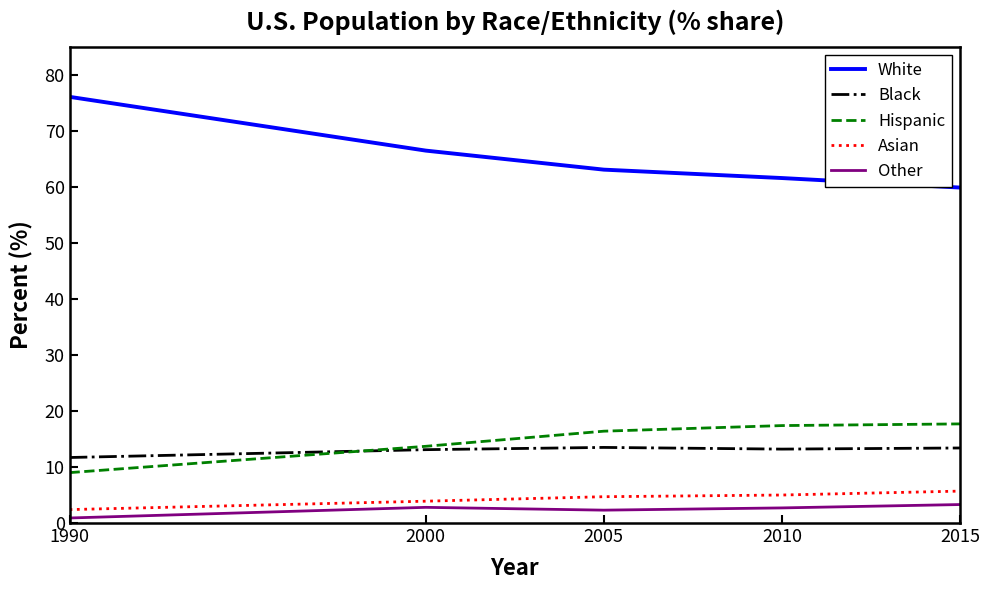

Where is Black nearest to the value 12?

1990